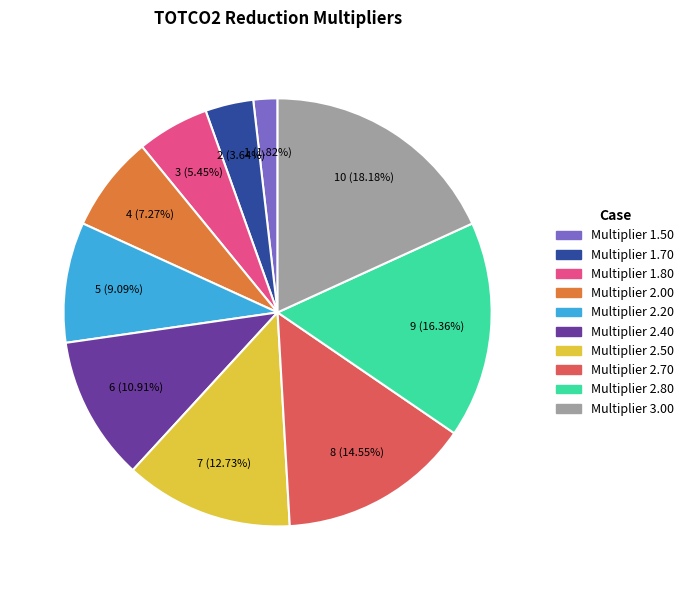

Is there any slice that represents more than half of the pie?

No